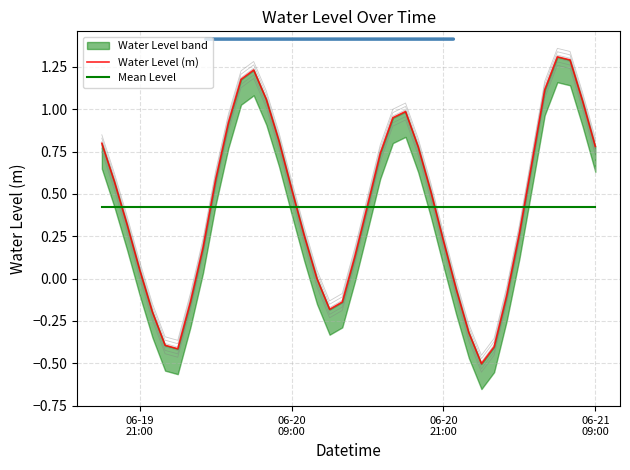

After their last crossing, which series has the higher values: Water Level (m) or Mean Level?

Water Level (m)